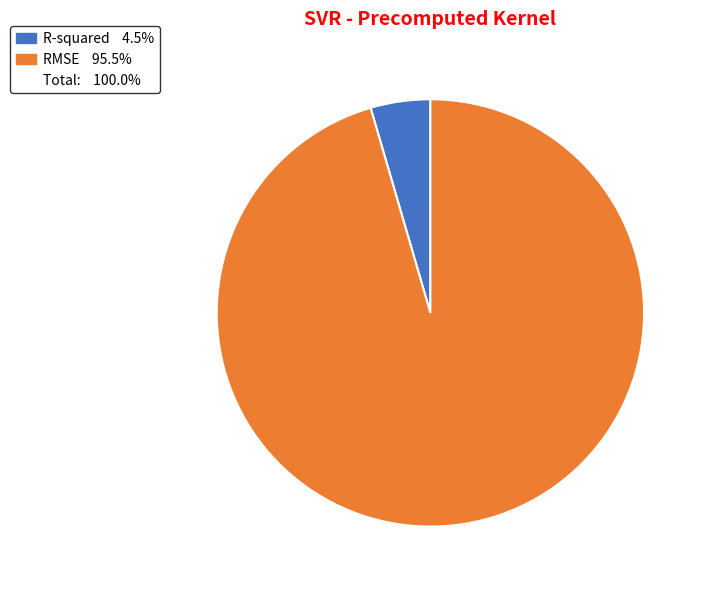

Is there any slice that represents more than half of the pie?

Yes